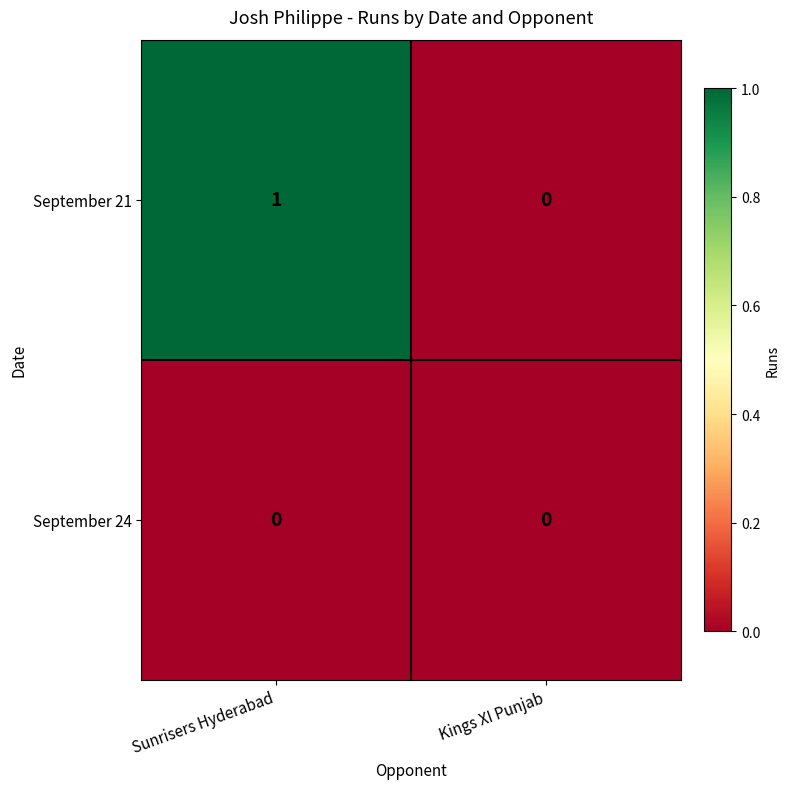

Reading left to right, what are all the values shown in this chart?

September 21: Sunrisers Hyderabad=1	Kings XI Punjab=0
September 24: Sunrisers Hyderabad=0	Kings XI Punjab=0